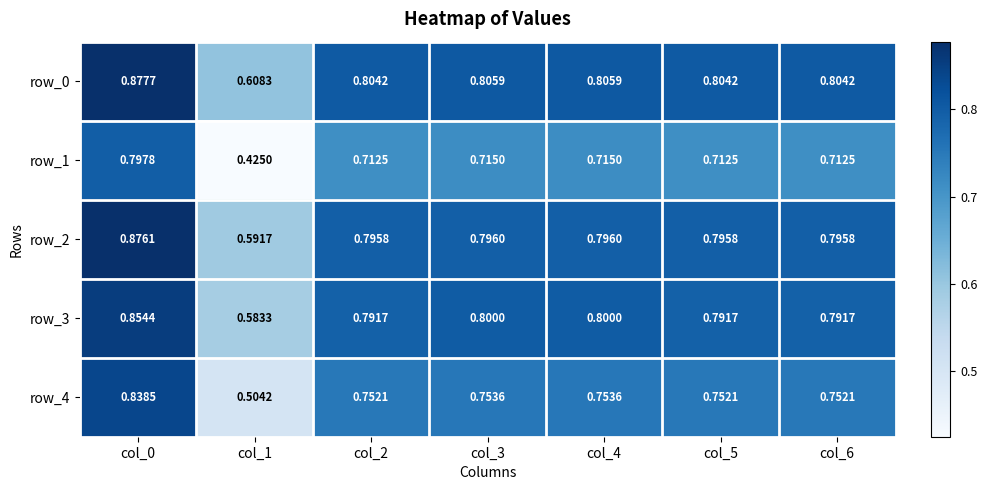

What is the sum of the row_0 values at col_5 and col_1?

1.4